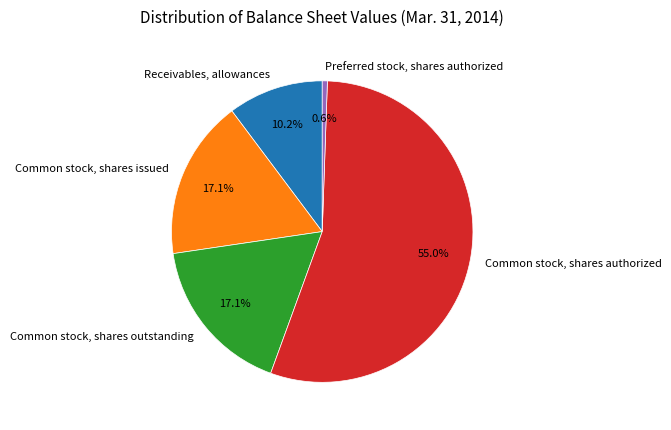

To the nearest percent, what portion does Preferred stock, shares authorized represent?

1%